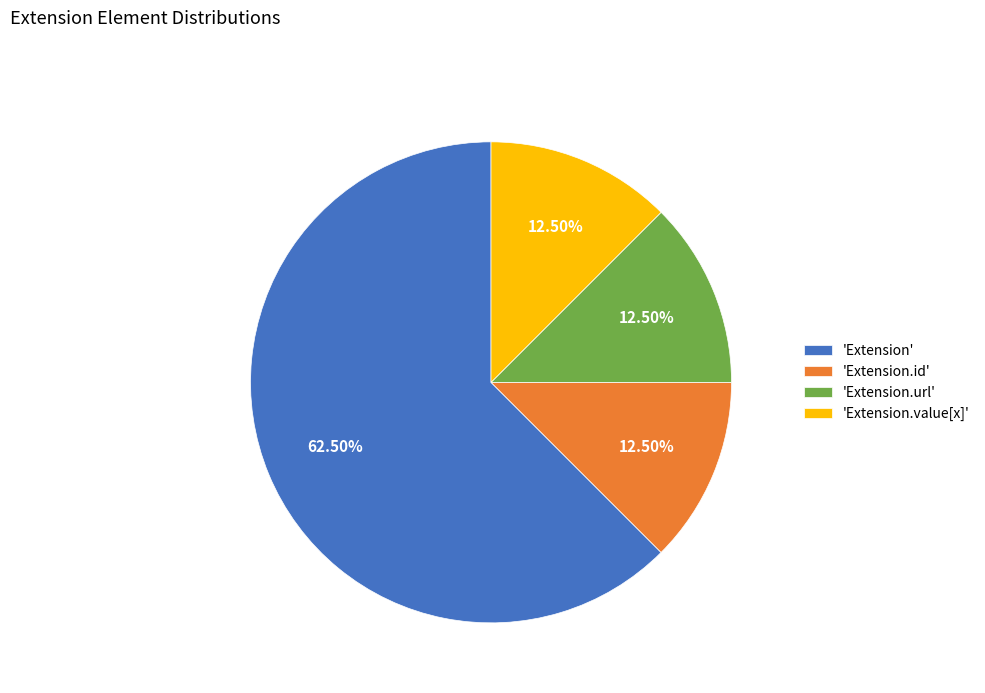

What is the largest slice in the pie chart?

'Extension'